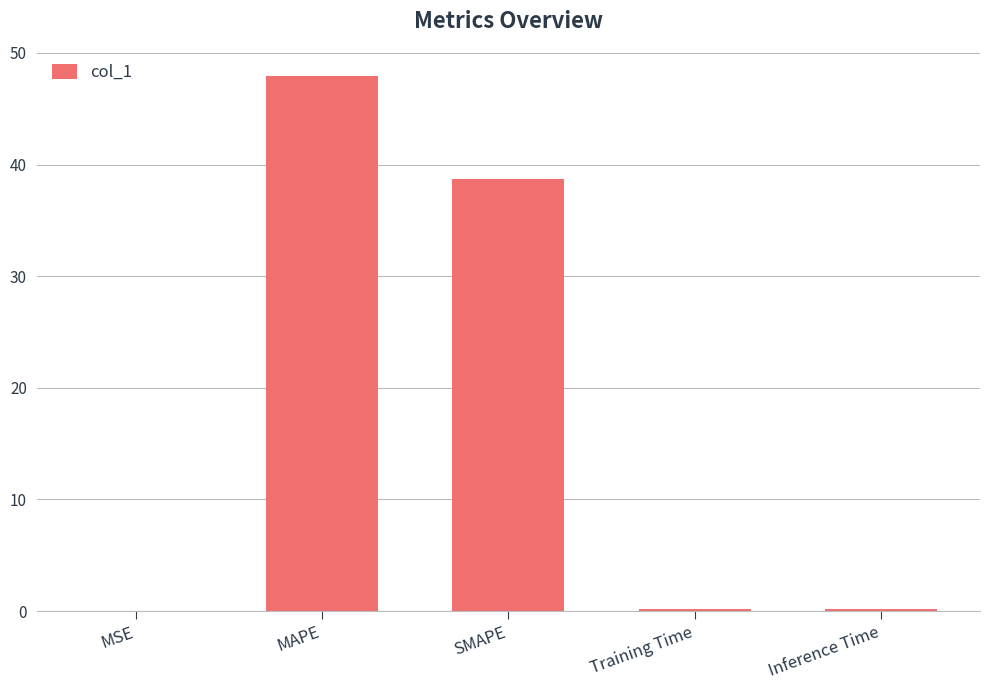

What value does the data have at Inference Time?

0.2